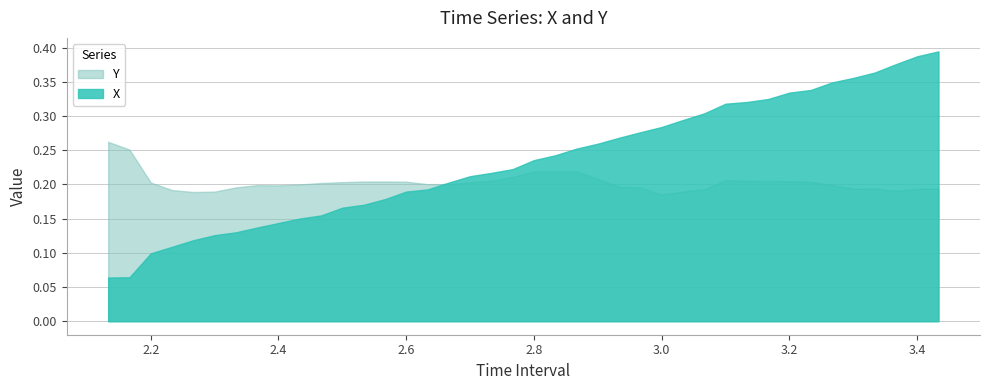

Is the value of Y at 2.8 greater than the value of X at 3.166666666666665?

No